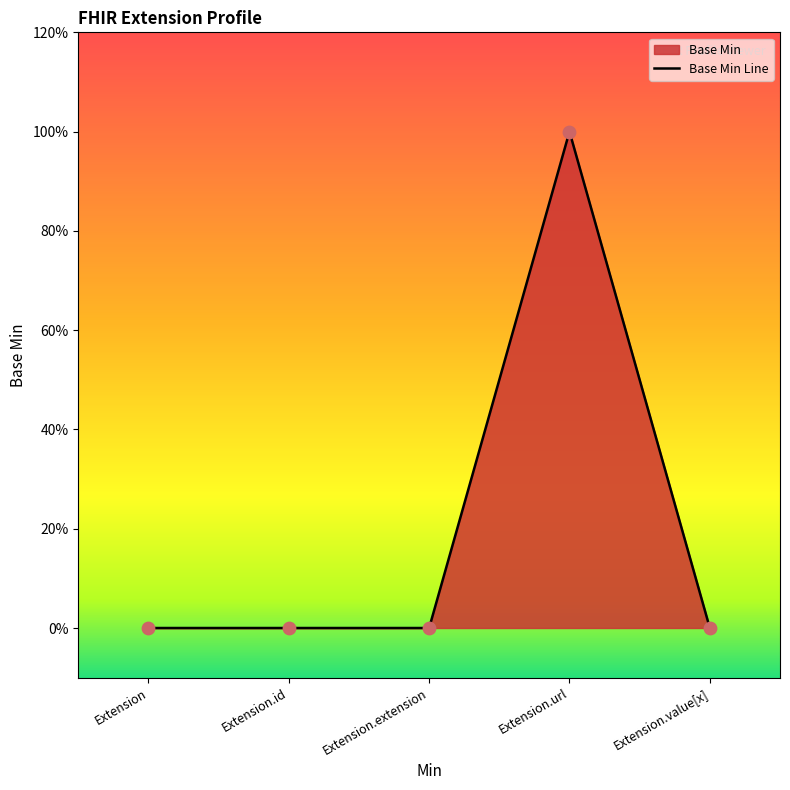

Between Extension.extension and Extension, which is larger?

Extension.extension